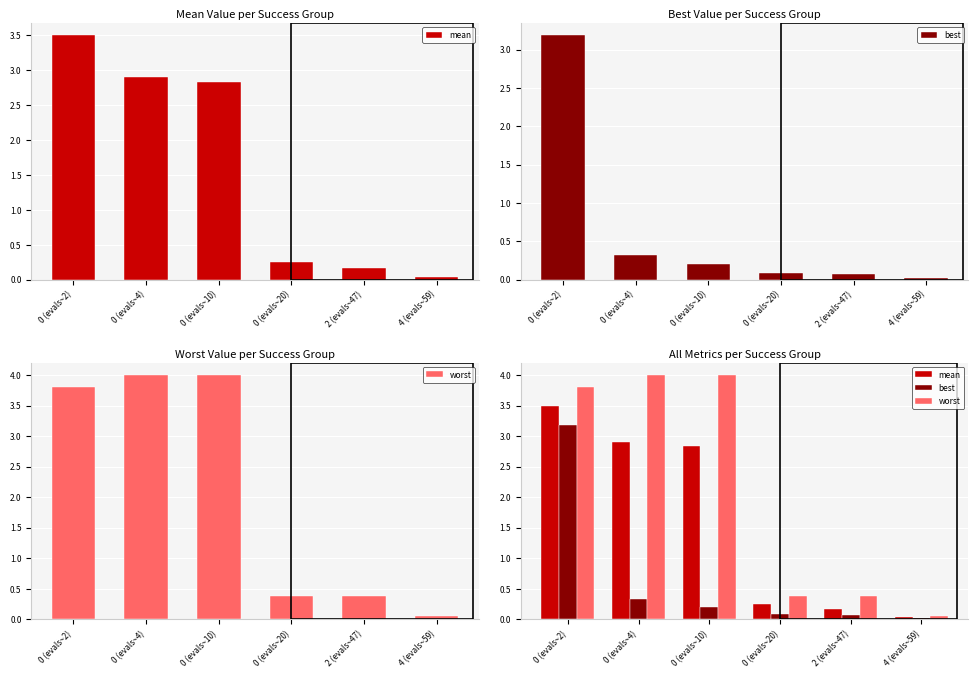

What is the difference between the second highest and second lowest values in the worst series?

3.6